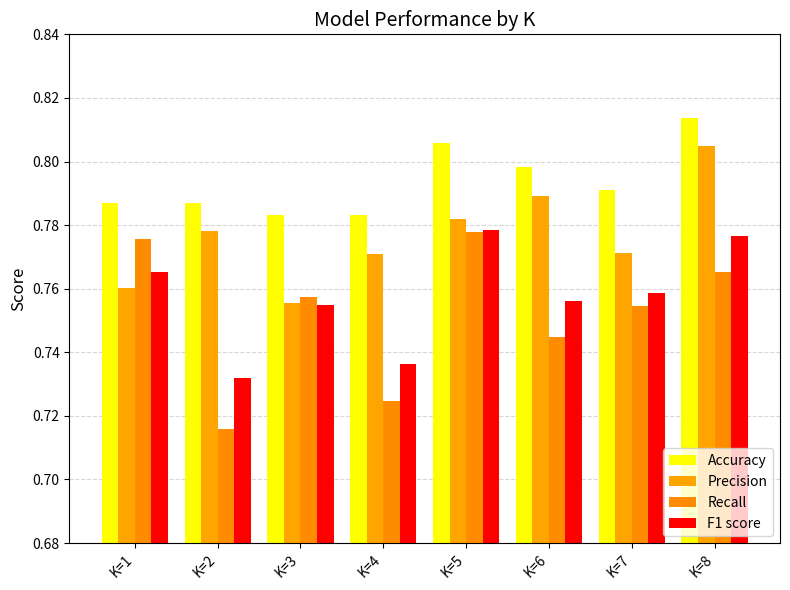

What is the average value of the Precision series?

0.8